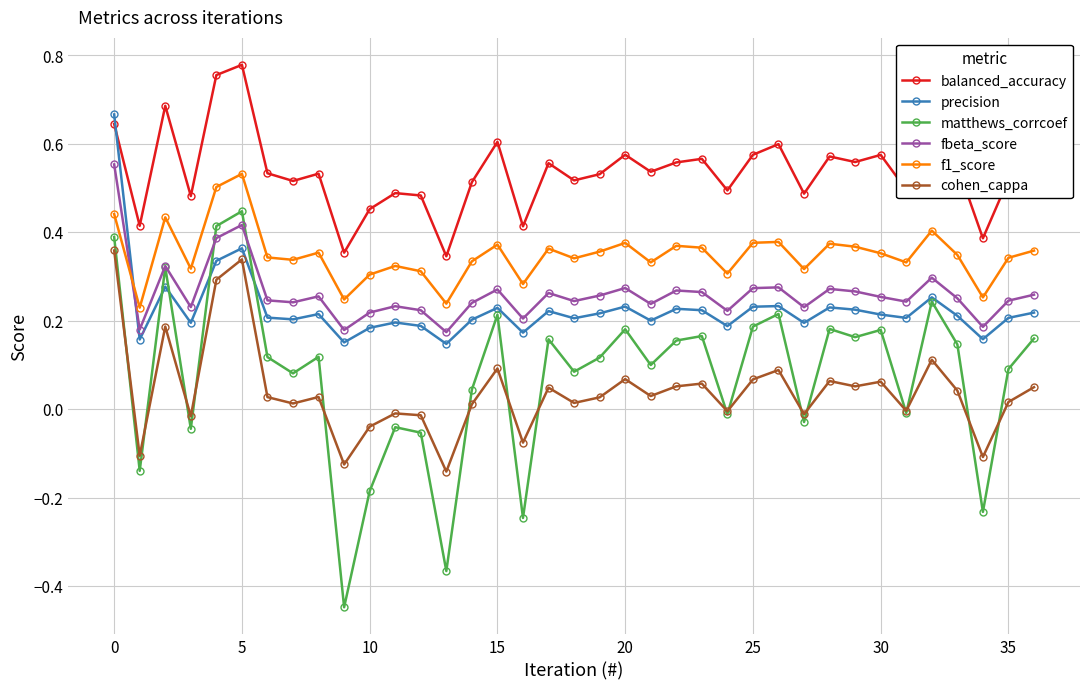

List the series in order of their peak value, lowest first.

cohen_cappa, matthews_corrcoef, f1_score, fbeta_score, precision, balanced_accuracy